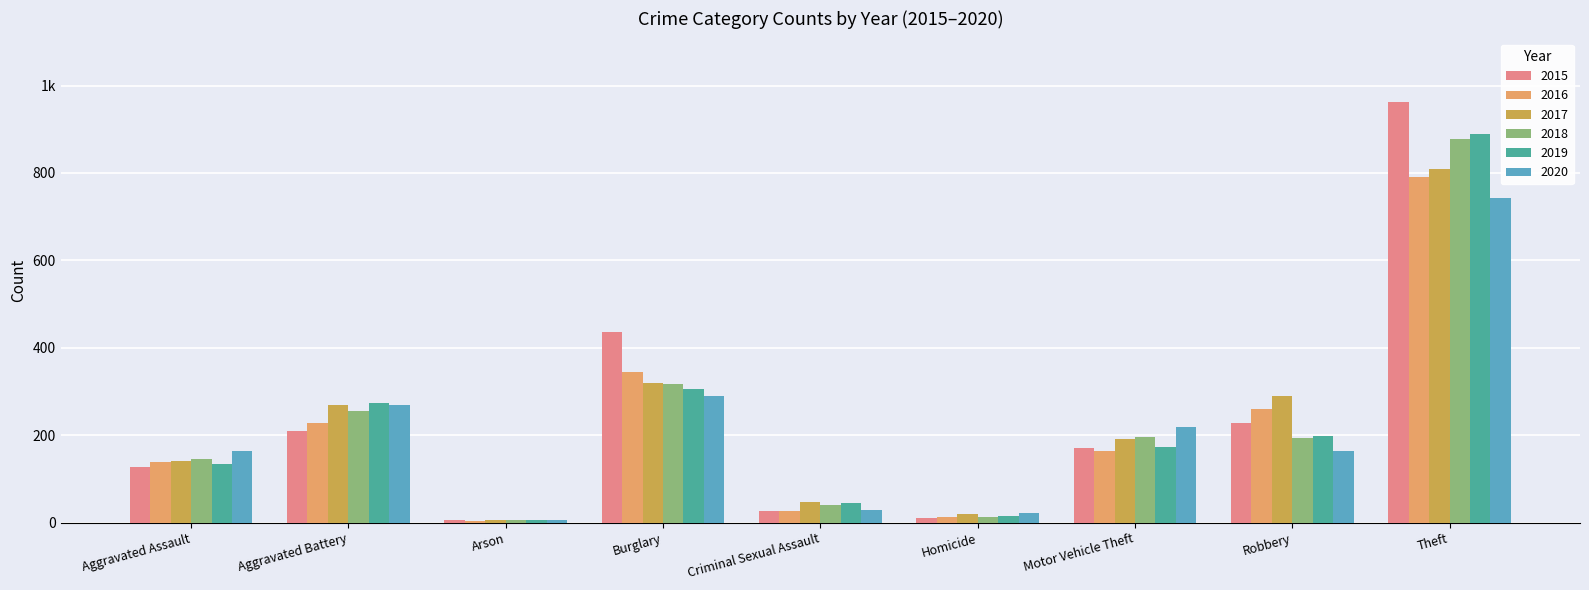

At which category is the sum across all series the highest?

Theft